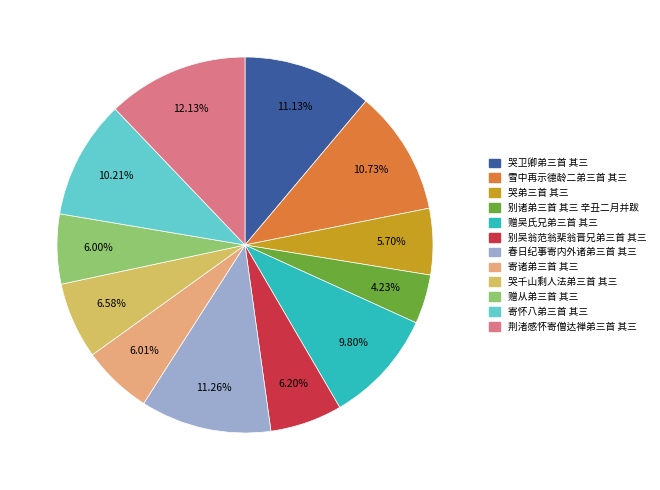

True or false: 雪中再示德龄二弟三首 其三 accounts for 11% of the total.

True